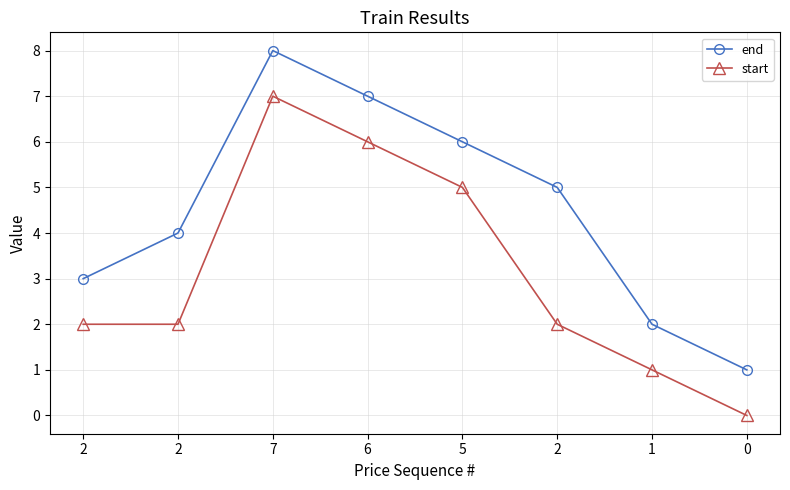

Count the end values in the range 3 to 7.

5